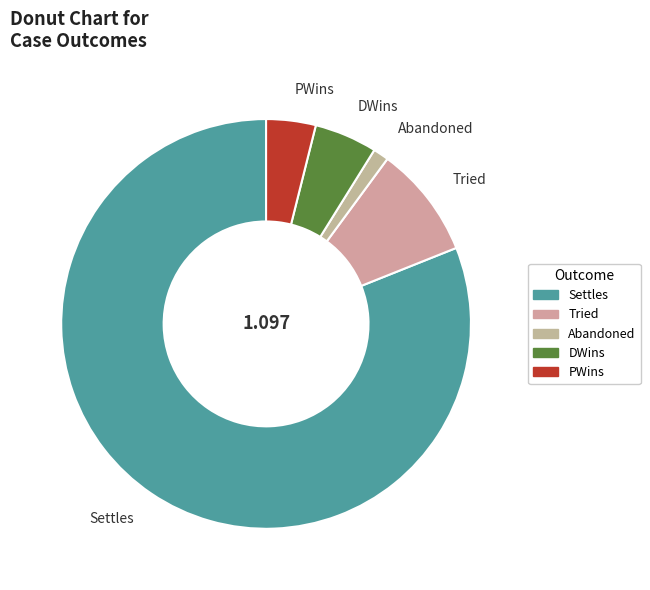

Is it true that Tried is 1% of the pie?

False